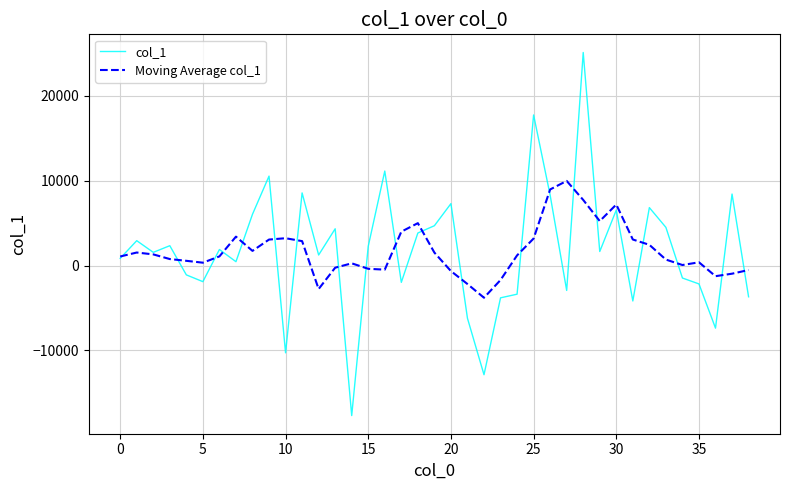

What is the maximum value for col_1?

25082.1